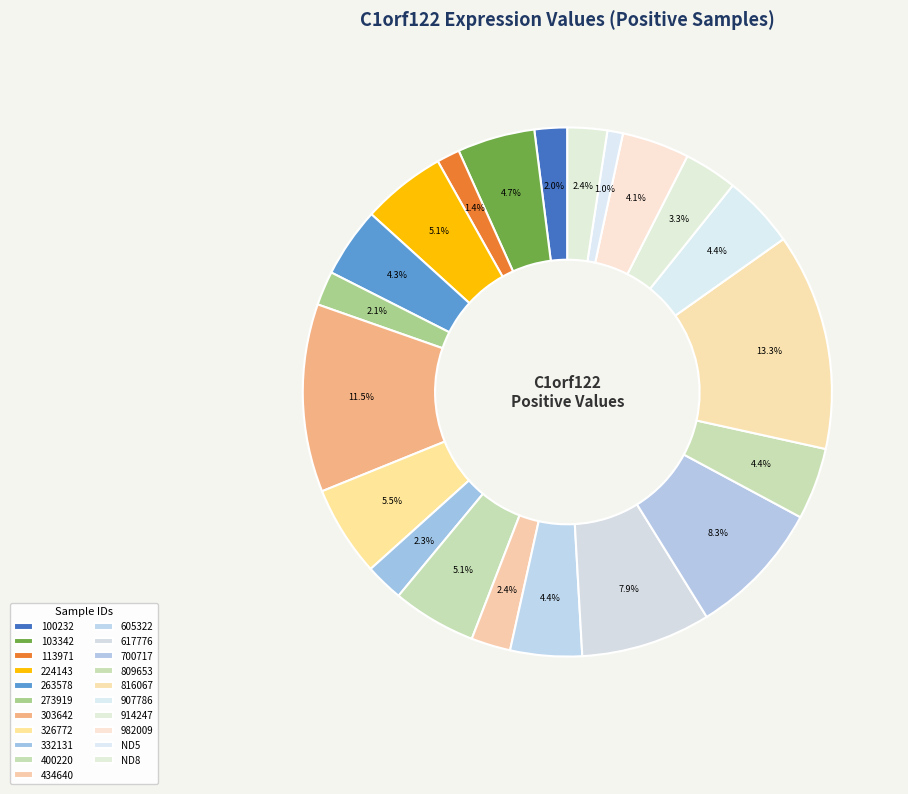

Count the number of slices in the pie.

21